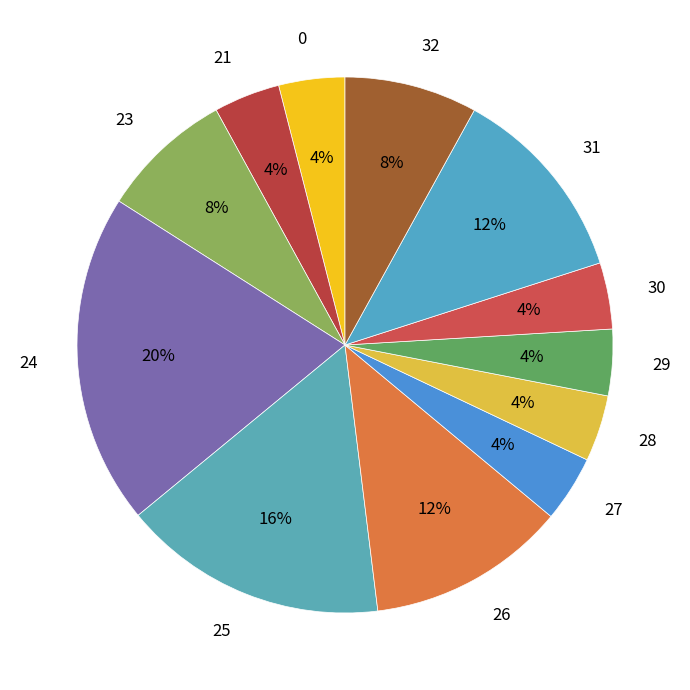

Do 25 and 21 together represent more than half of the pie?

No